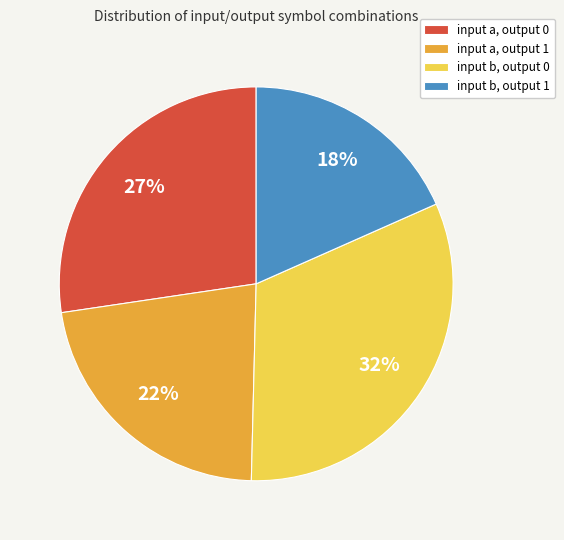

Rank the categories by value from highest to lowest.

input b, output 0, input a, output 0, input a, output 1, input b, output 1